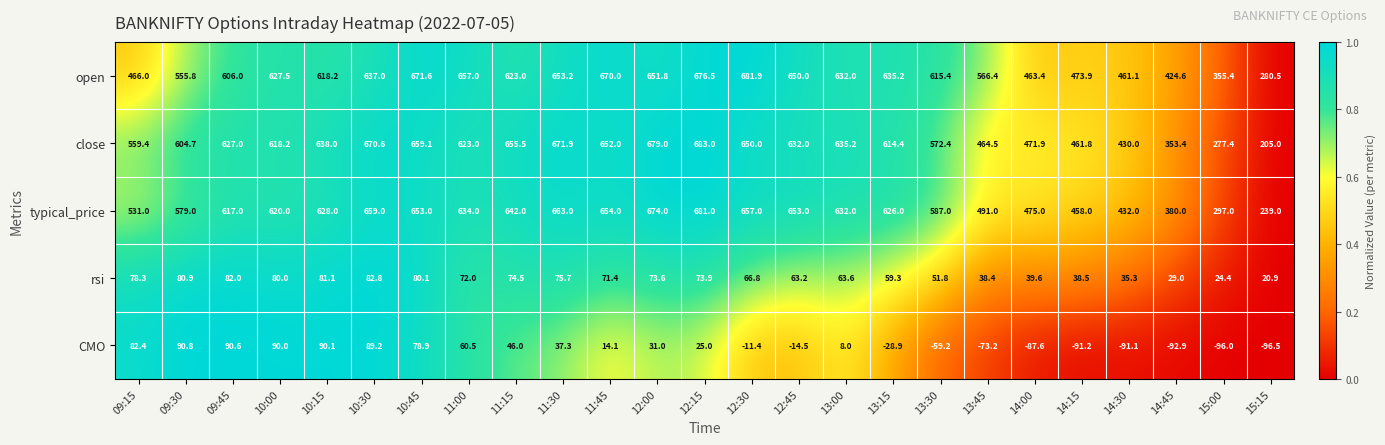

Which series has the largest range (max minus min)?

close